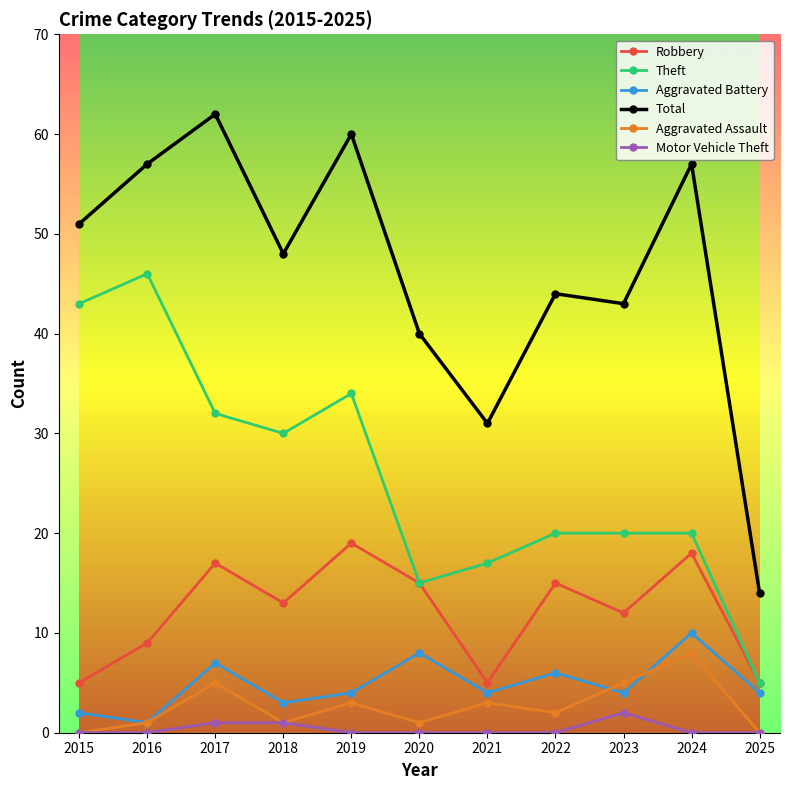

Rank the series at 2025 from lowest to highest value.

Aggravated Assault, Motor Vehicle Theft, Aggravated Battery, Robbery, Theft, Total